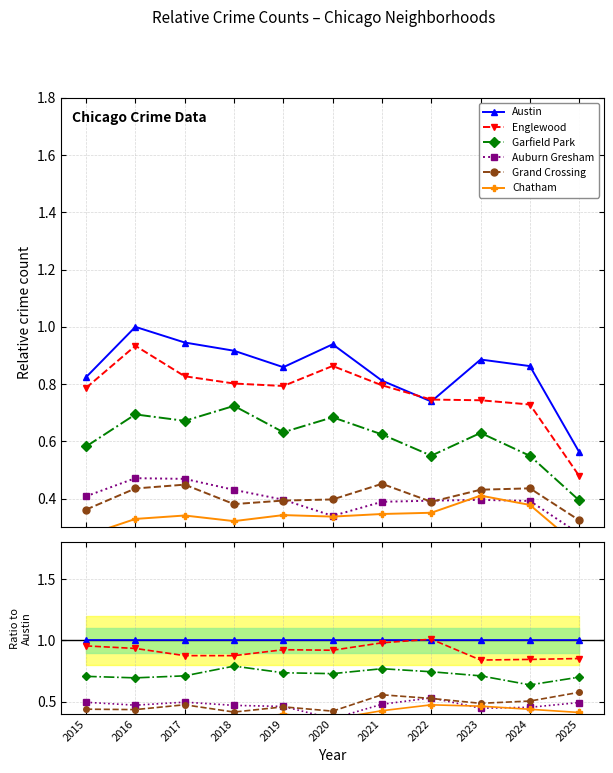

How many Garfield Park values are between 0 and 1?

11